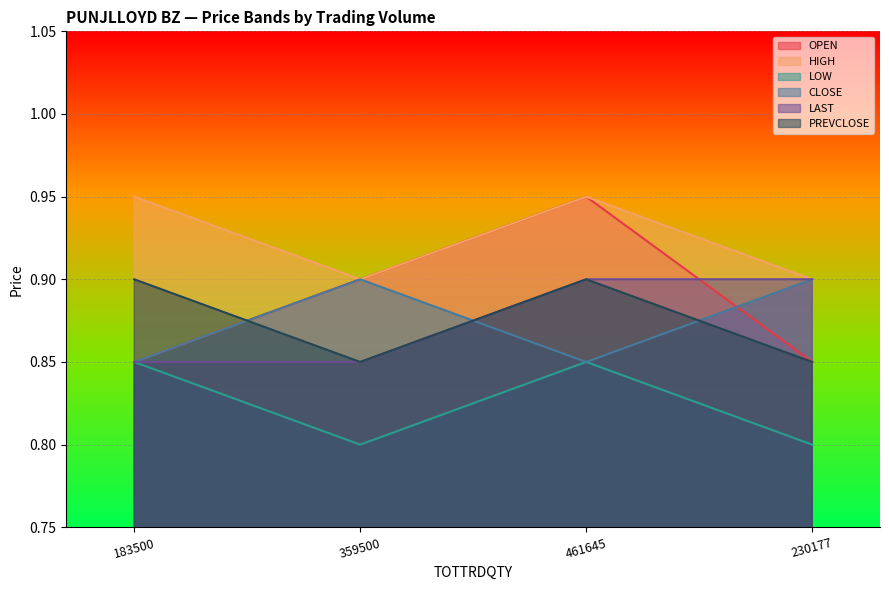

What is the maximum value for HIGH?

0.9